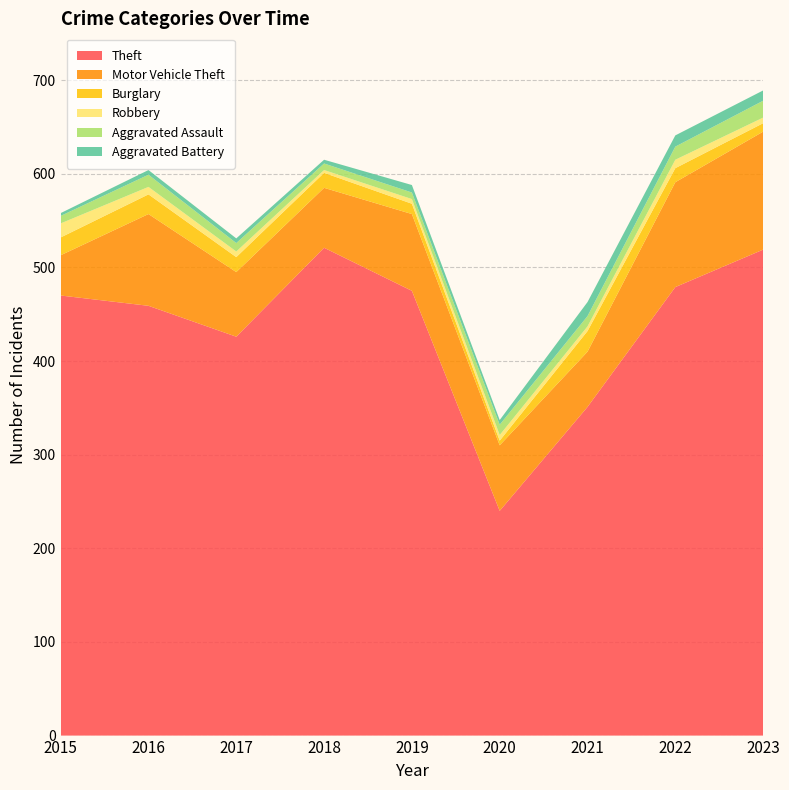

Reading right to left, list all the values displayed in this chart.

Theft: 2023=519	2022=479	2021=351	2020=240	2019=475	2018=521	2017=426	2016=459	2015=470
Motor Vehicle Theft: 2023=126	2022=112	2021=59	2020=70	2019=82	2018=64	2017=69	2016=98	2015=43
Burglary: 2023=9	2022=15	2021=22	2020=5	2019=11	2018=16	2017=16	2016=21	2015=19
Robbery: 2023=6	2022=9	2021=5	2020=6	2019=5	2018=3	2017=6	2016=8	2015=15
Aggravated Assault: 2023=18	2022=14	2021=11	2020=11	2019=7	2018=7	2017=9	2016=13	2015=8
Aggravated Battery: 2023=11	2022=12	2021=15	2020=5	2019=8	2018=4	2017=5	2016=5	2015=3